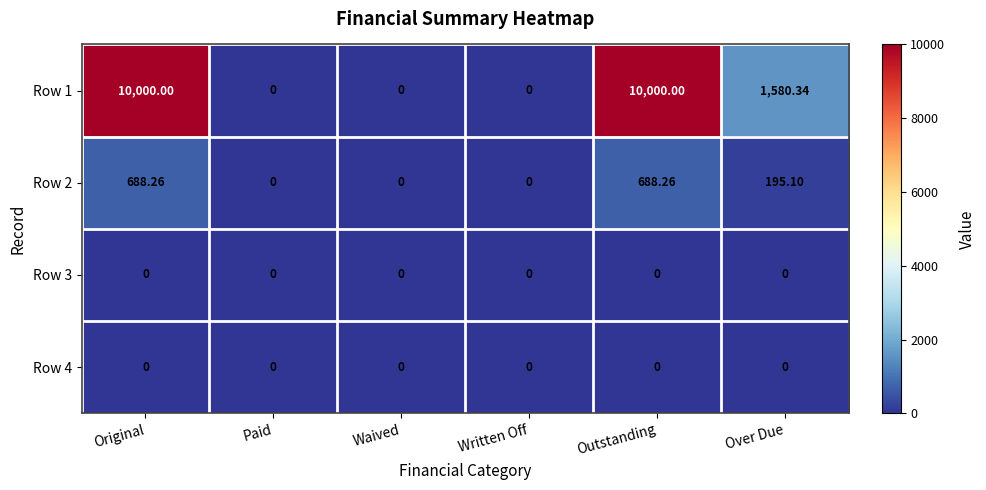

Where is Row 1 nearest to the value 5000?

Over Due